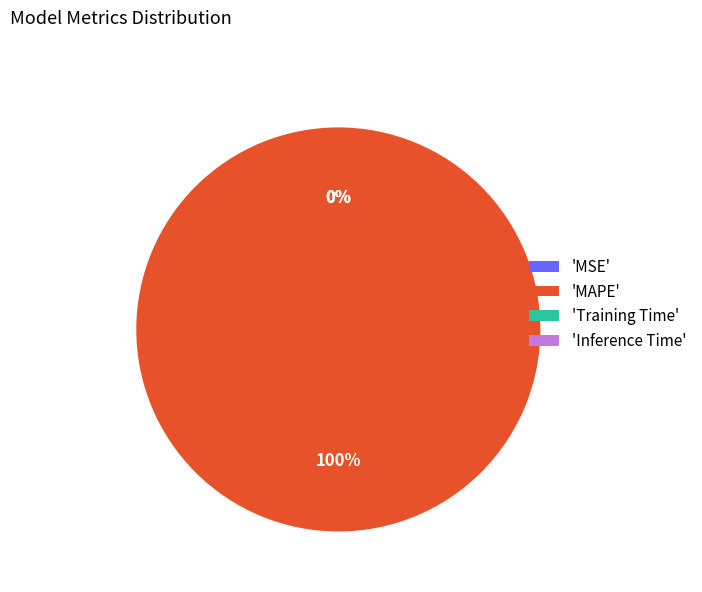

Count the number of slices in the pie.

4